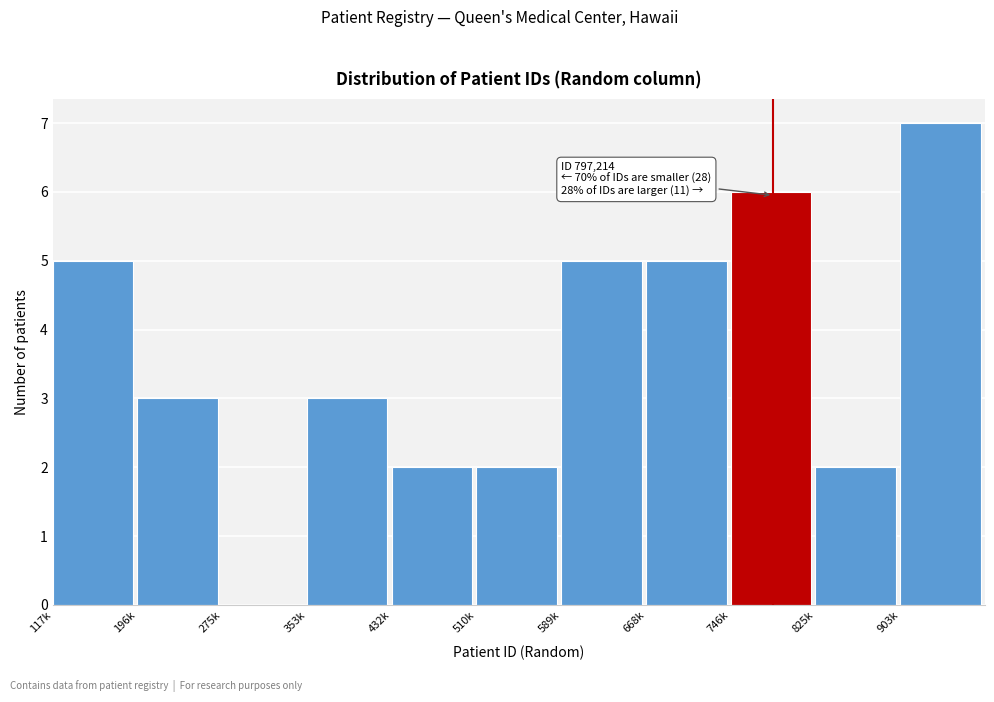

Reading left to right, list all the values displayed in this chart.

117k=5	196k=3	275k=0	353k=3	432k=2	510k=2	589k=5	668k=5	746k=6	825k=2	903k=7